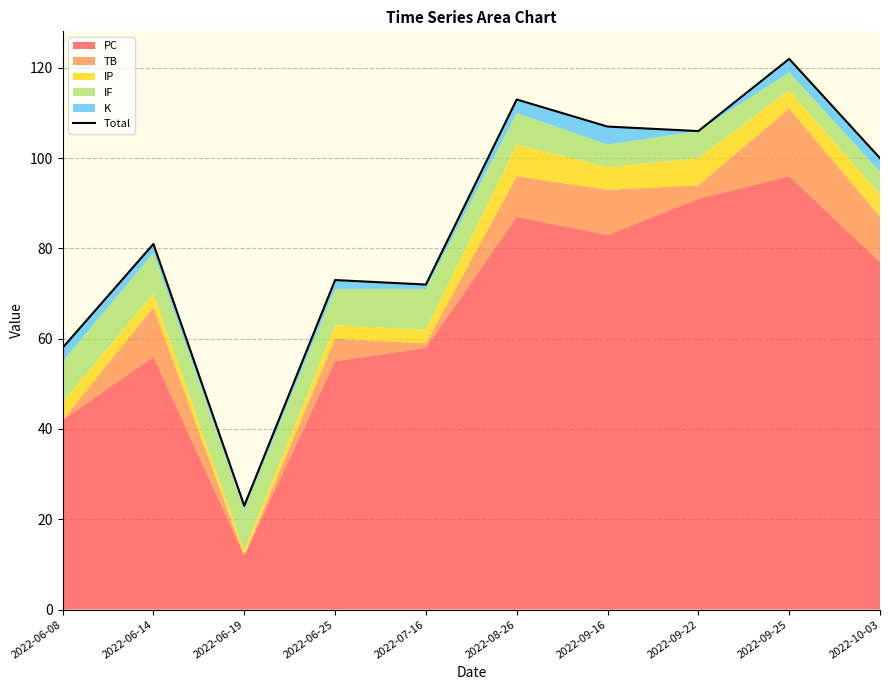

What position from the left is 2022-09-25?

9